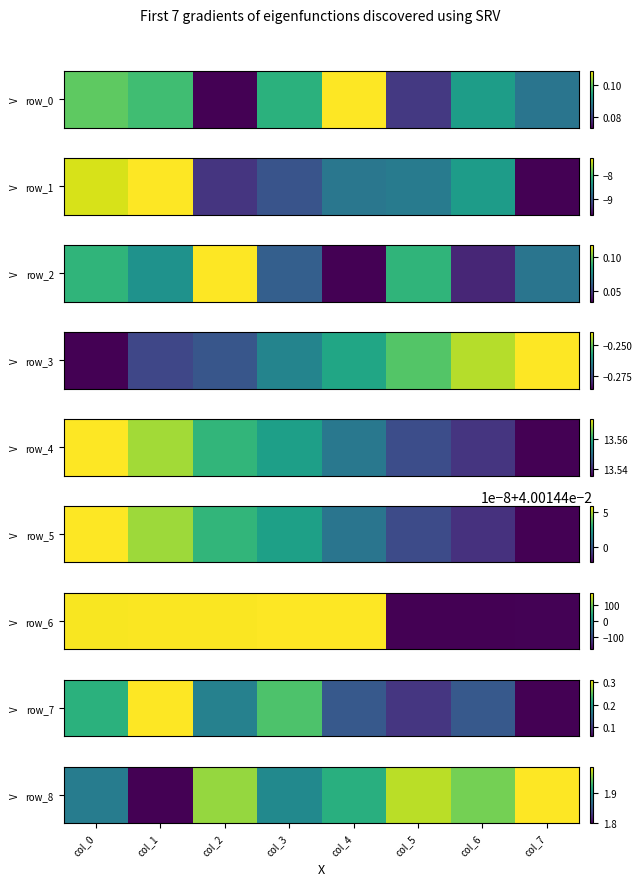

Reading right to left, list all the values displayed in this chart.

col_7=2.0	col_6=1.9	col_5=2.0	col_4=1.9	col_3=1.9	col_2=2.0	col_1=1.8	col_0=1.9